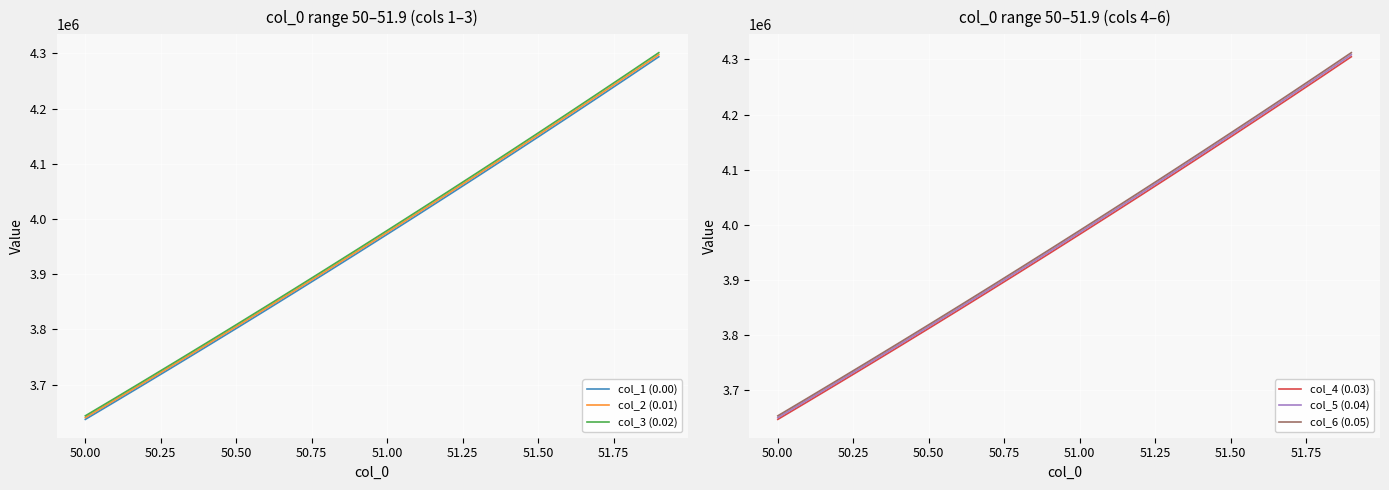

What is the lowest value of the col_3 (0.02) series?

3643587.8